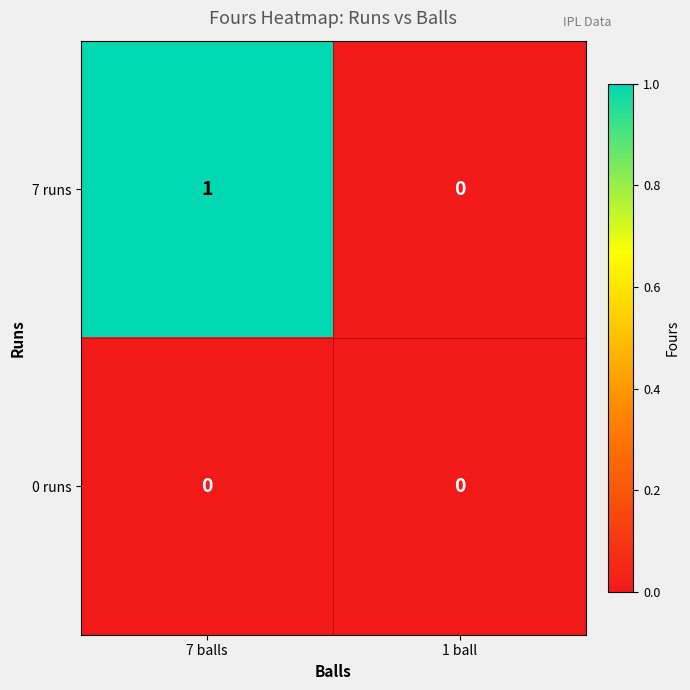

Is it true that 7 runs equals 0 at 1 ball?

True